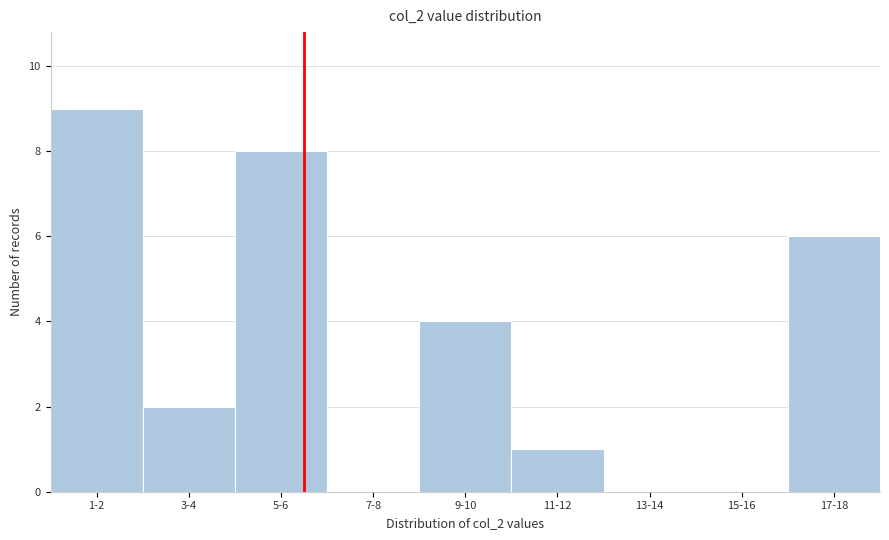

Reading right to left, transcribe all the data shown in this chart.

17-18=6	15-16=0	13-14=0	11-12=1	9-10=4	7-8=0	5-6=8	3-4=2	1-2=9